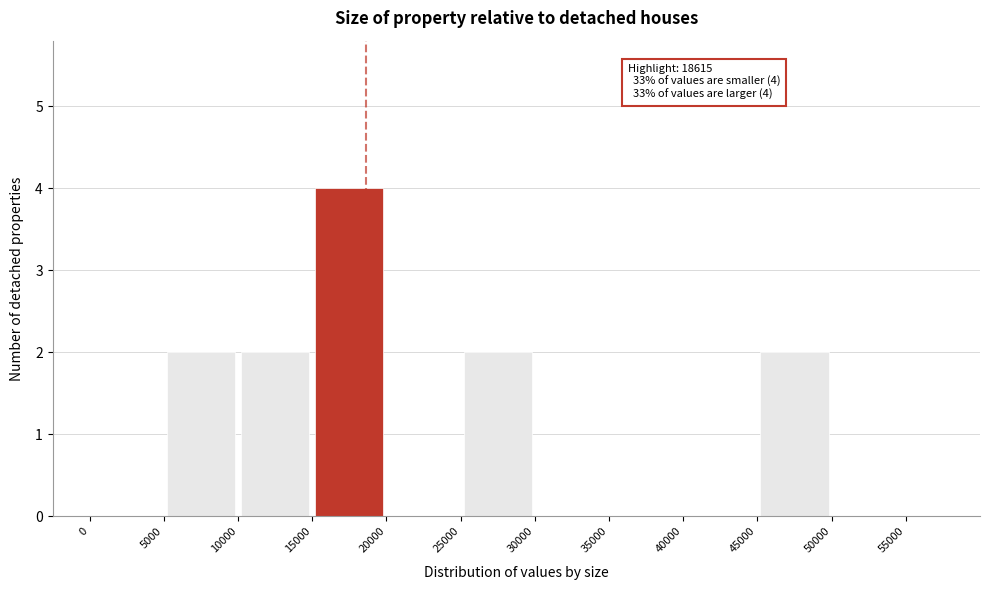

Which range on the x-axis has the tallest bar?

15000 to 20000